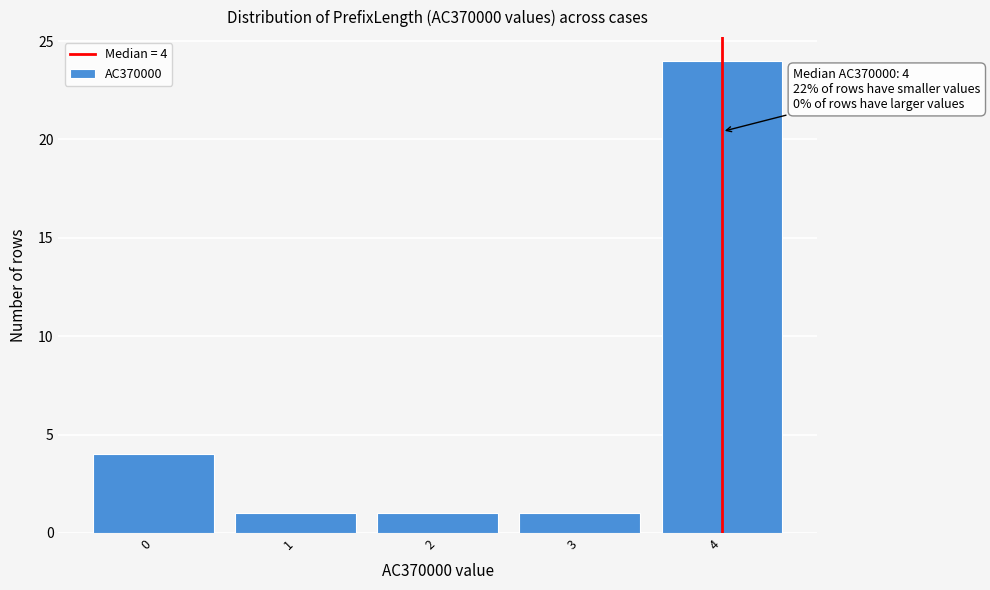

Which range on the x-axis has the tallest bar?

3.5 to 4.5